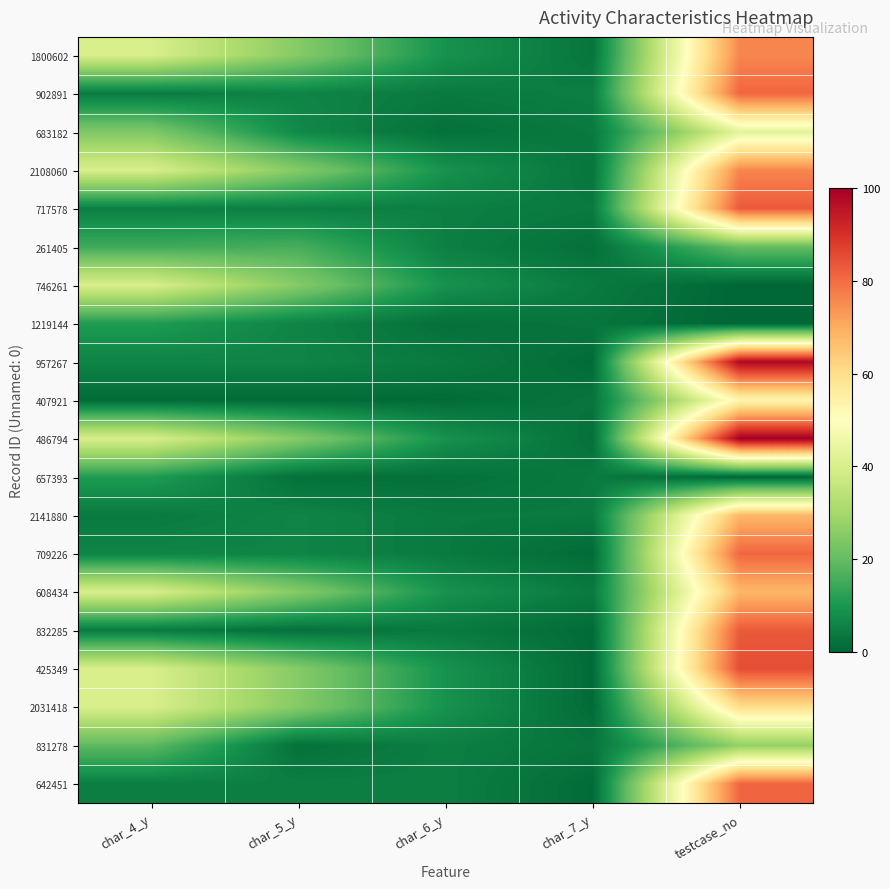

At which category does the chart reach its minimum across all series?

testcase_no